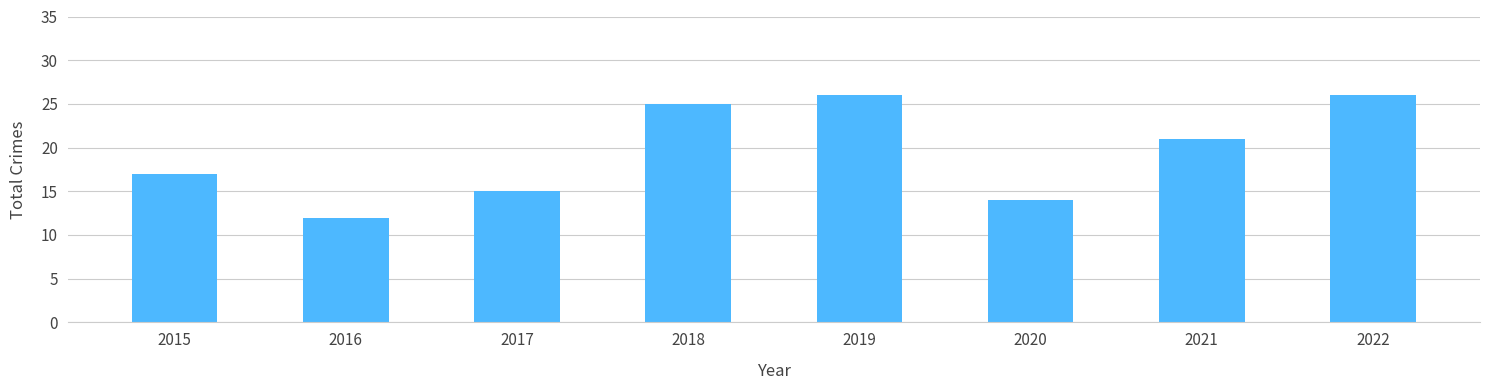

What is the average value?

20